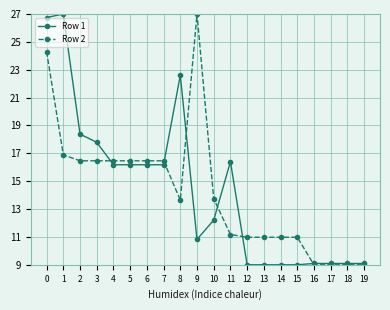

How many data points does each series have?

20